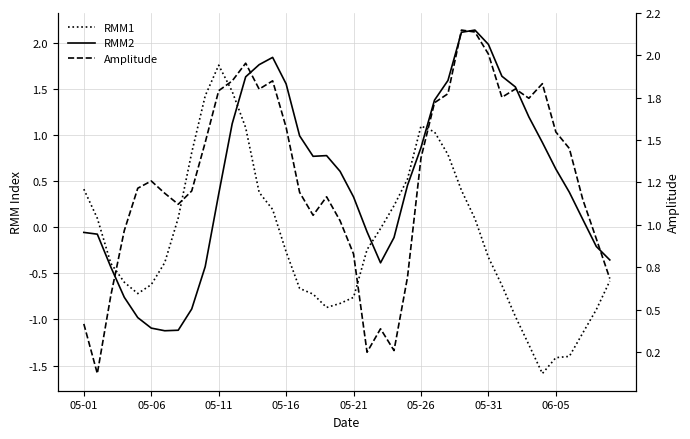

What position from the right is 28?

12